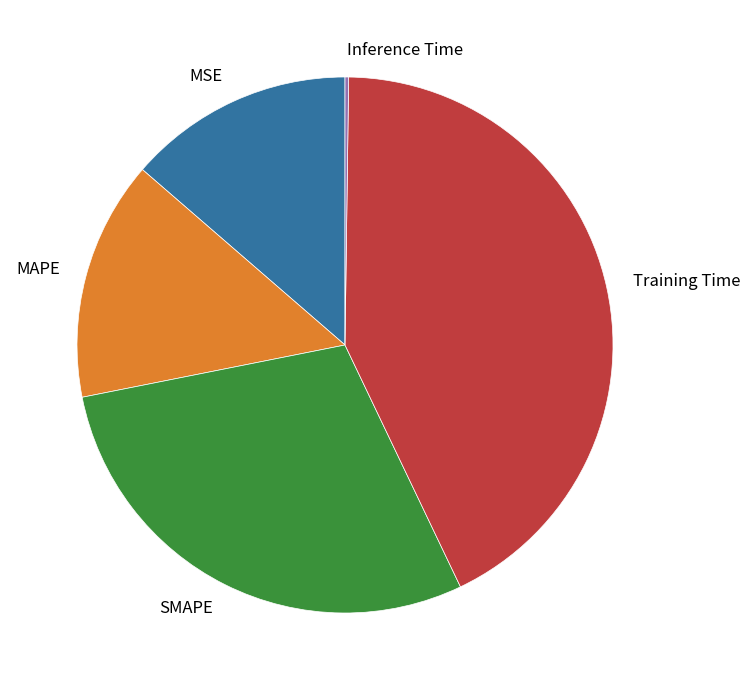

The SMAPE slice represents 29% of the pie. True or false?

True